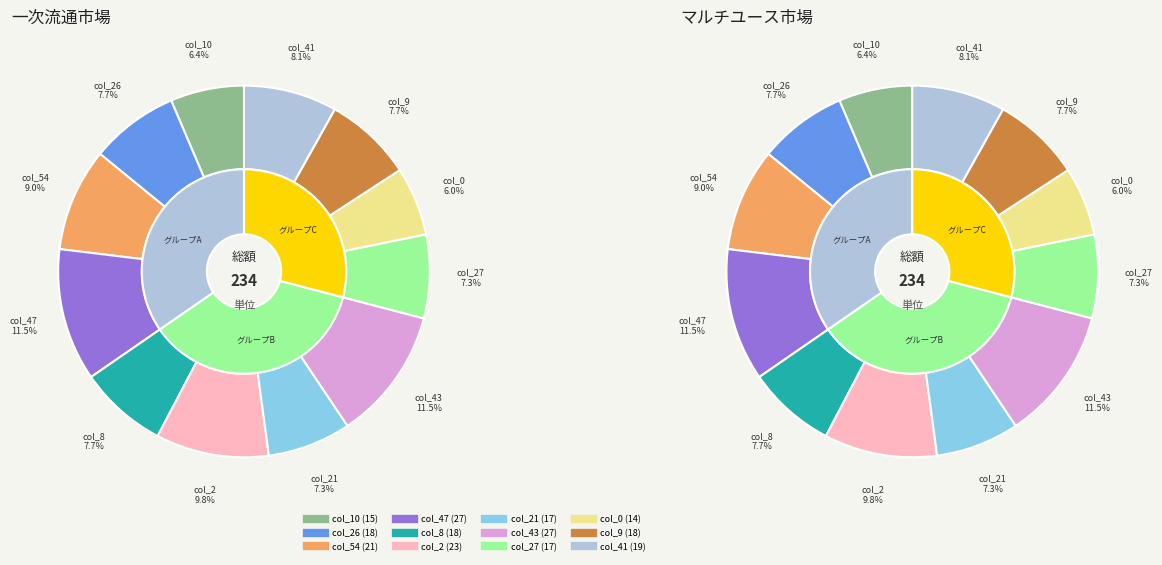

How many segments does this pie chart have?

12